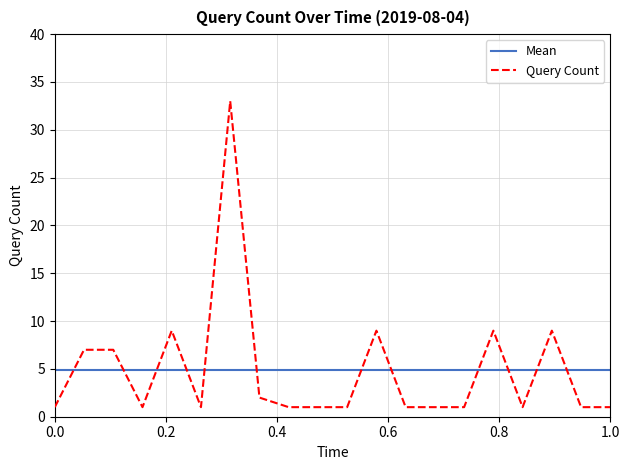

Which series has the largest range (max minus min)?

Query Count